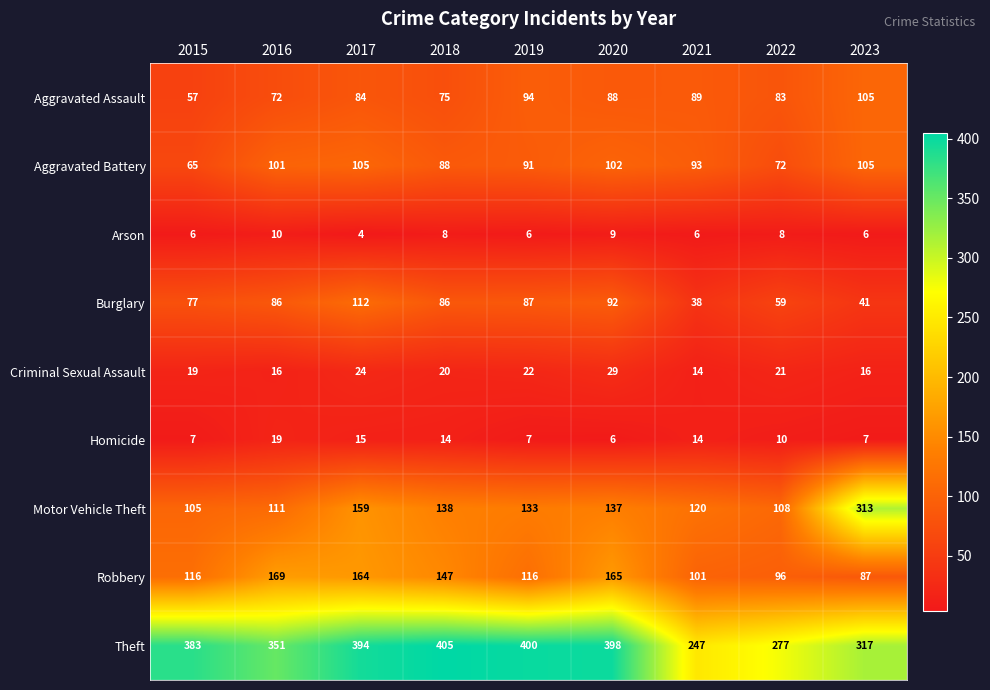

Which label corresponds to the smallest value in the chart?

2017